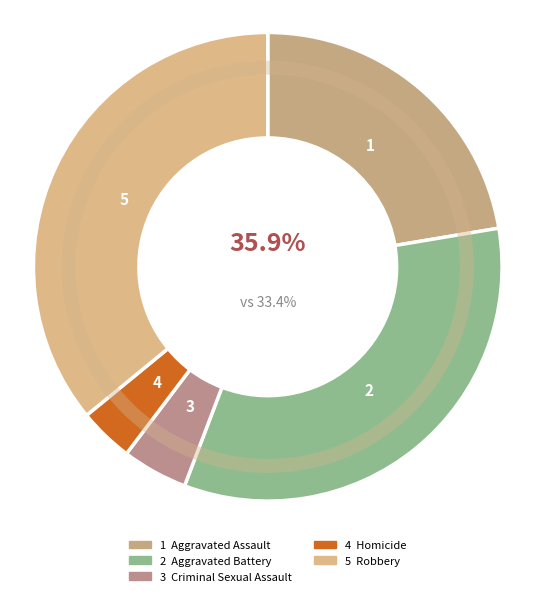

Which category has the smallest portion of the pie?

Homicide